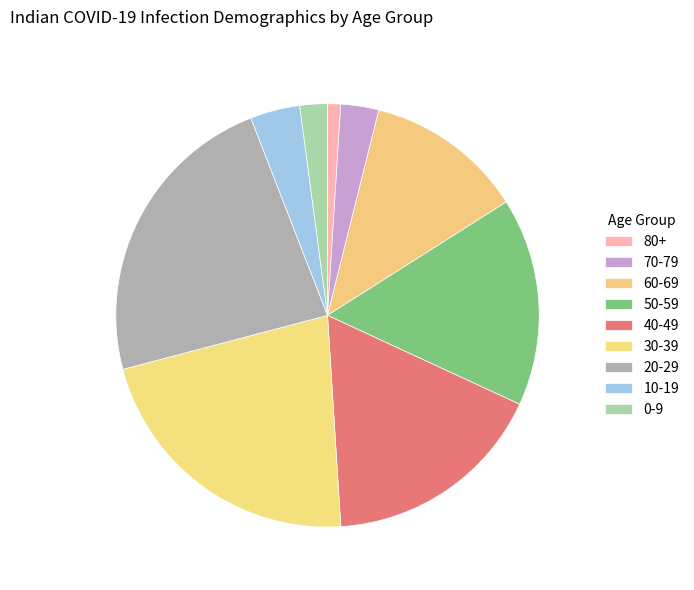

How many segments does this pie chart have?

9